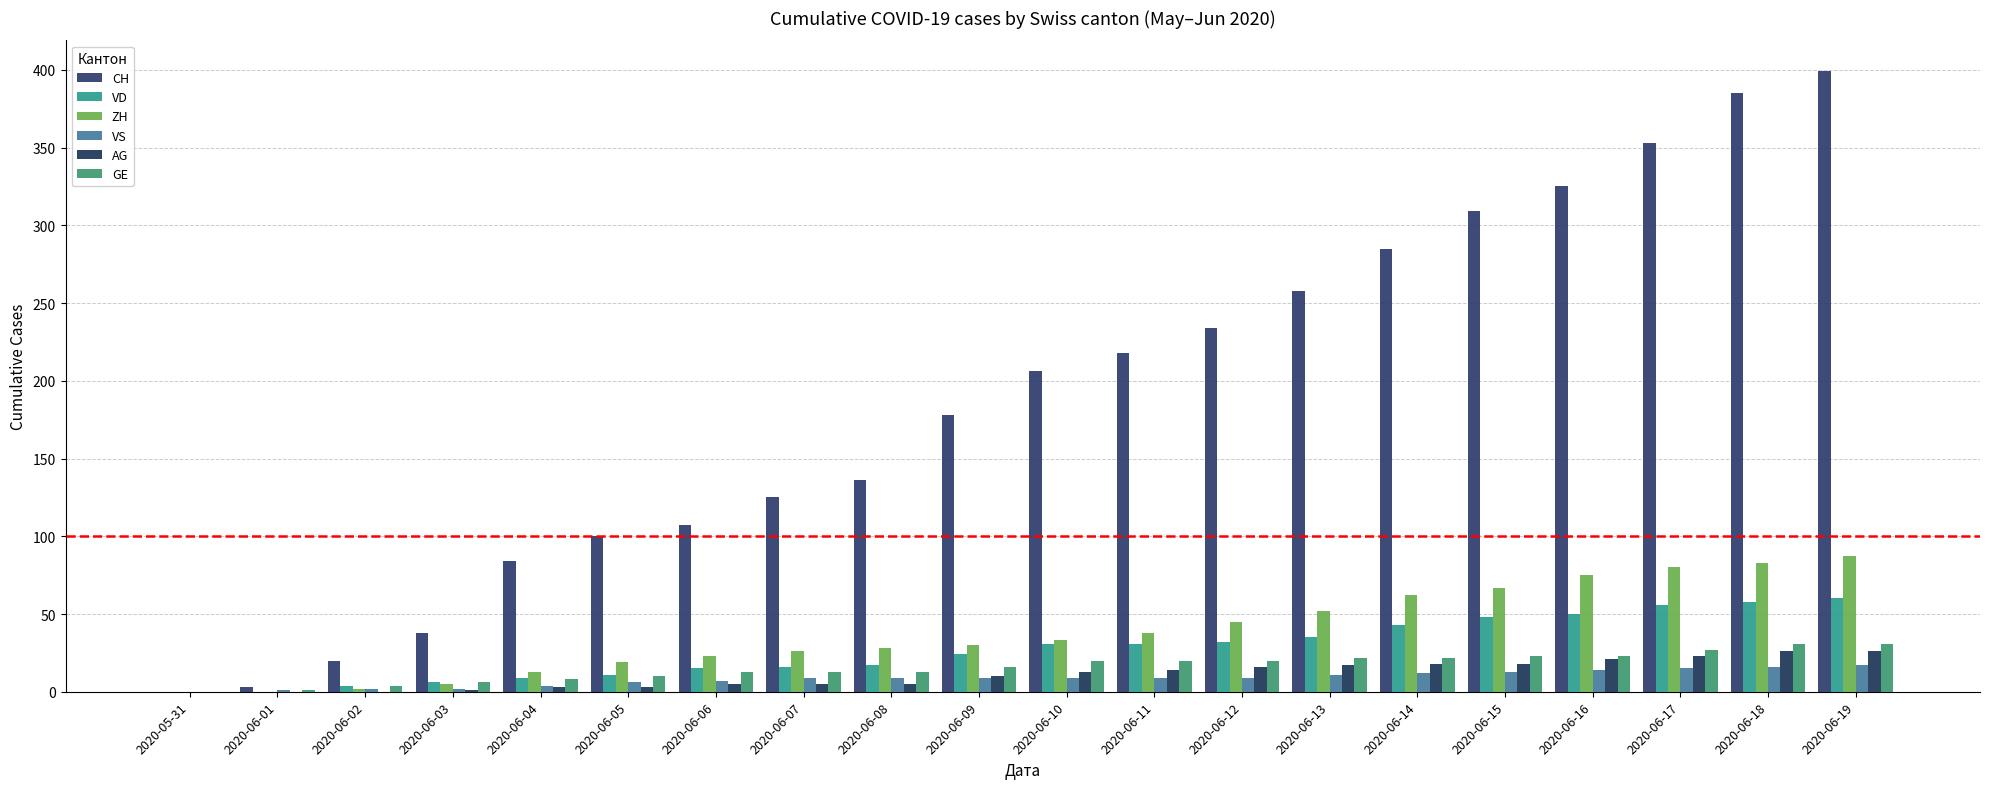

List the labels in order of VD value, smallest first.

2020-05-31, 2020-06-01, 2020-06-02, 2020-06-03, 2020-06-04, 2020-06-05, 2020-06-06, 2020-06-07, 2020-06-08, 2020-06-09, 2020-06-10, 2020-06-11, 2020-06-12, 2020-06-13, 2020-06-14, 2020-06-15, 2020-06-16, 2020-06-17, 2020-06-18, 2020-06-19